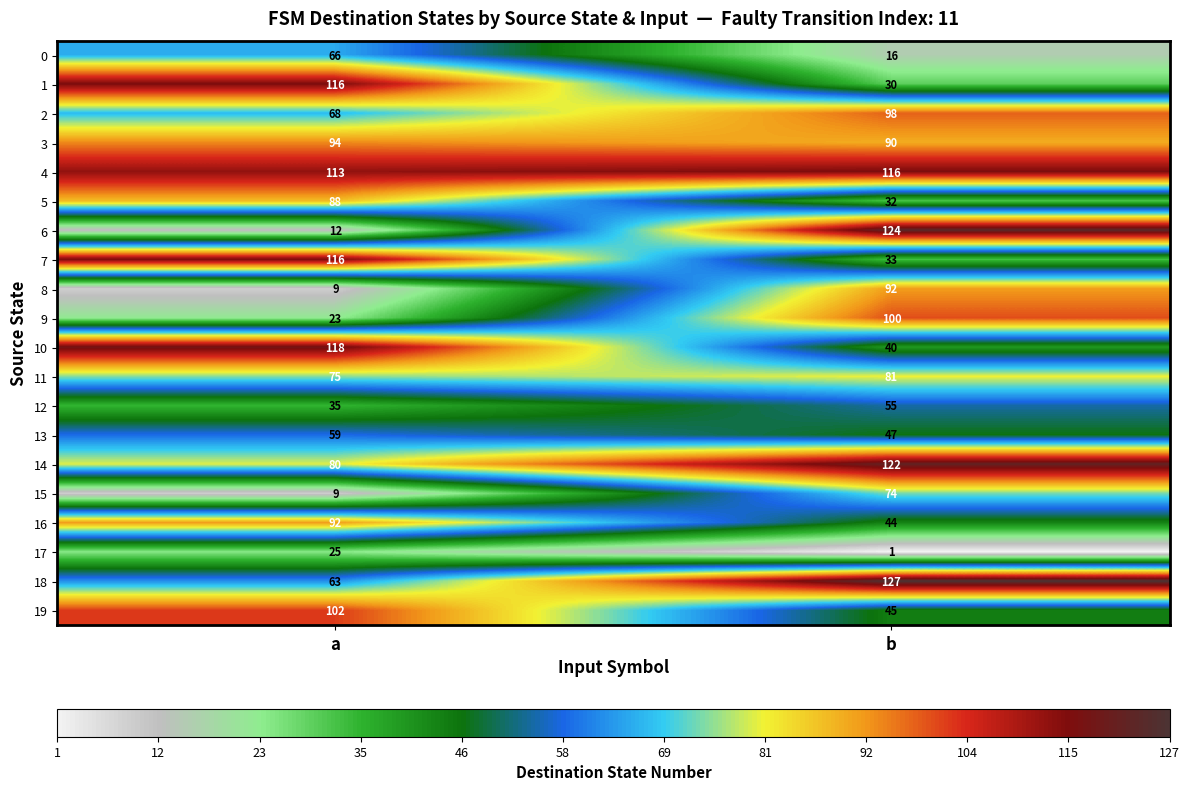

What is the total value across all series at a?

1363